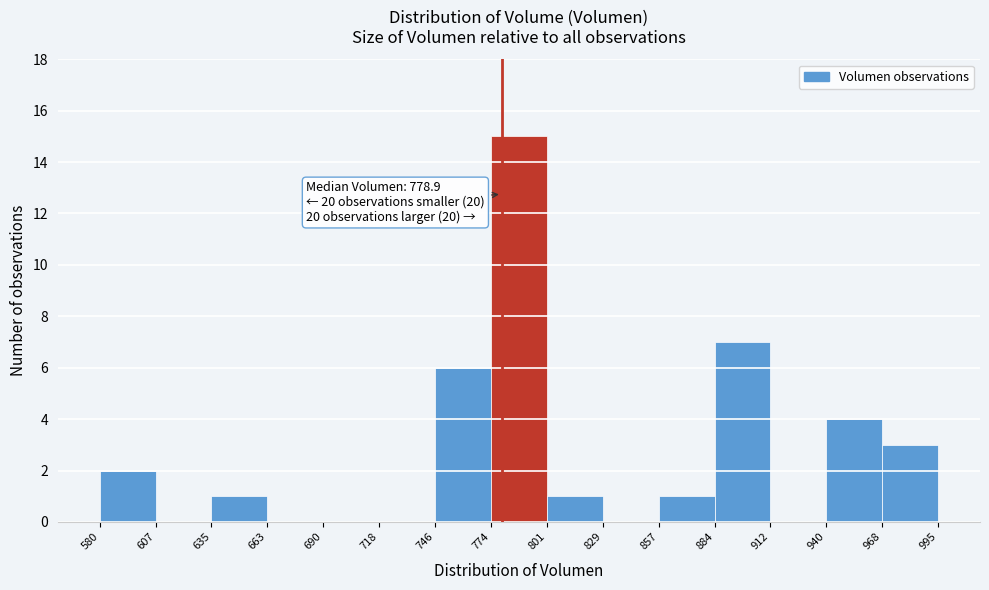

Over which range of the x-axis is the bar tallest?

774 to 801